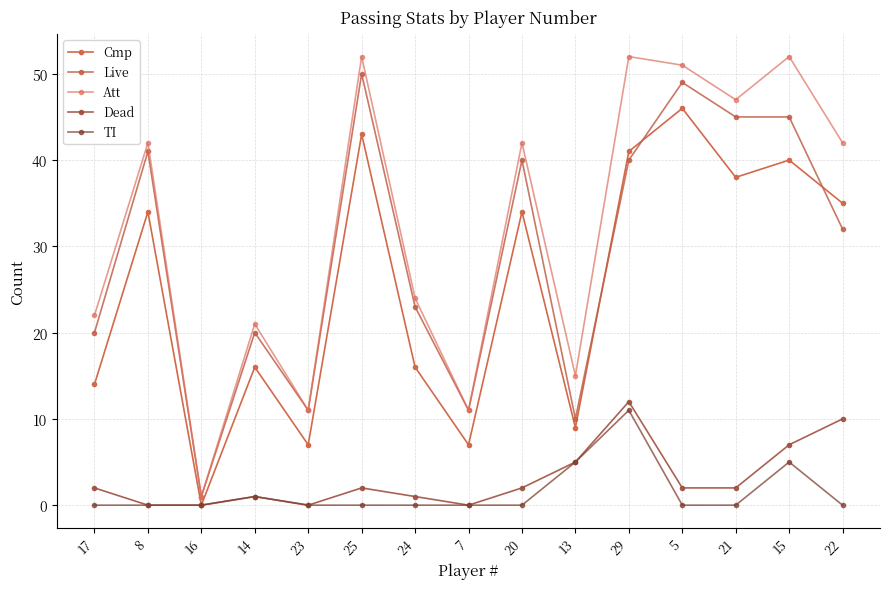

True or false: Live has a value of 11 at 23.

True